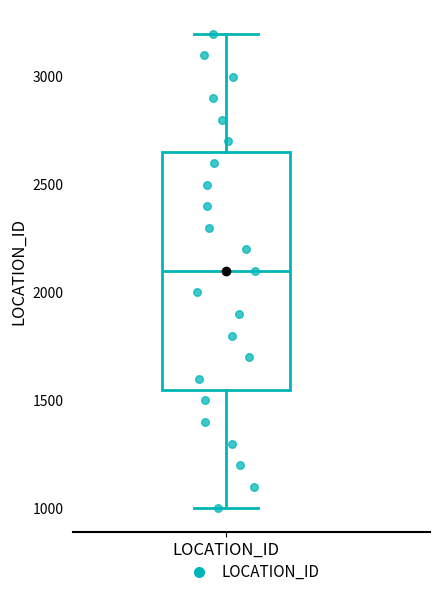

Transcribe this box plot: give where the median line is, the range the box spans, and where the two whiskers end, as read against the y-axis. The values are not printed on the chart, so give them approximately, as read against the axis.

median 2100, box 1550 to 2650, whiskers 1000 to 3200